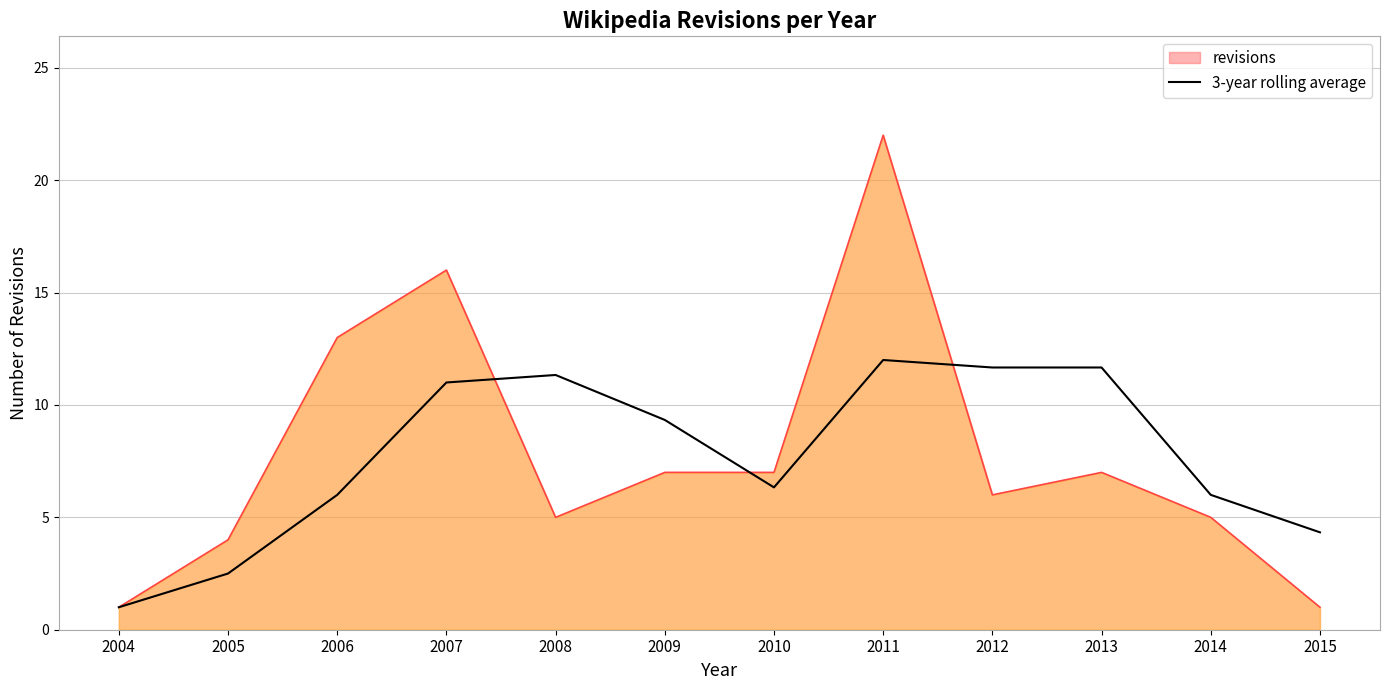

What is the maximum value shown in the chart?

22.0